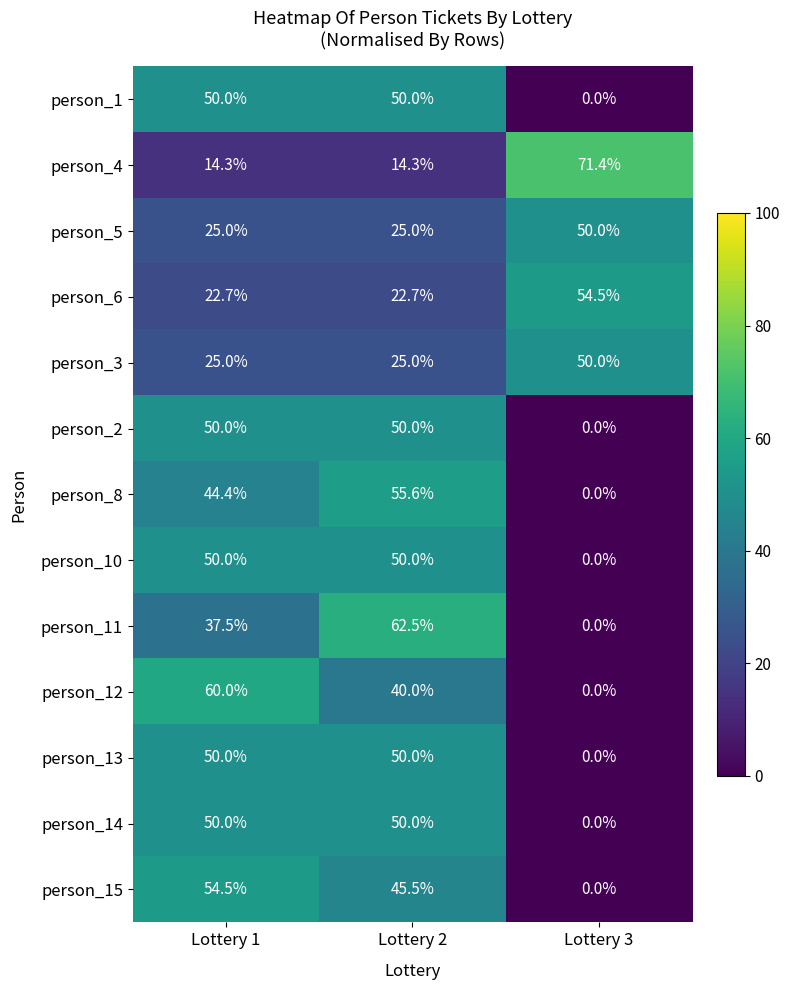

What is the total value across all series at Lottery 1?

533.4